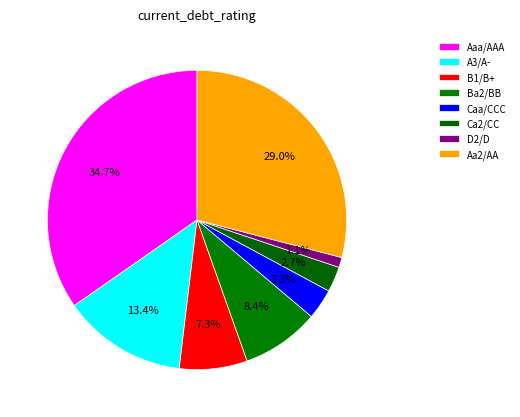

Does any single category account for the majority?

No